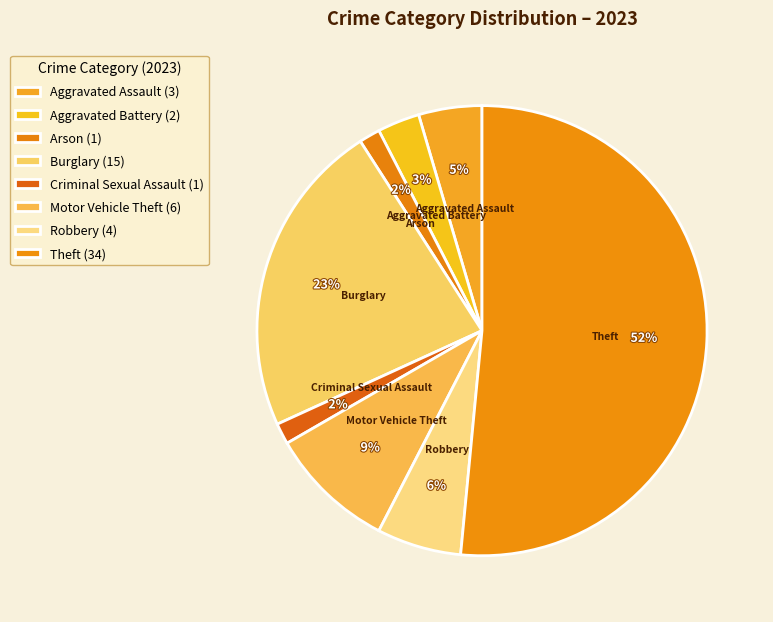

To the nearest percent, what portion does Robbery represent?

6%